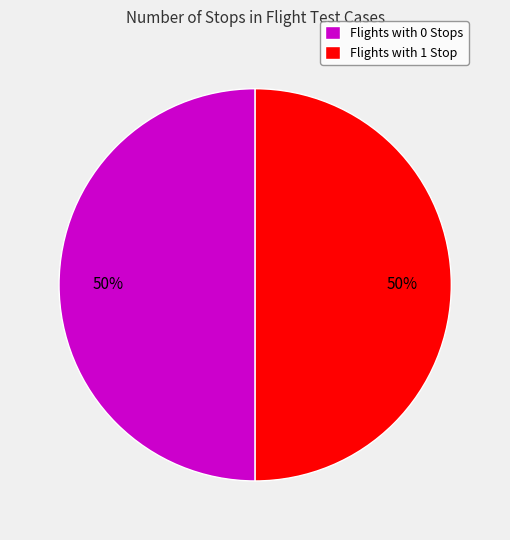

Is the sum of Flights with 1 Stop and Flights with 0 Stops greater than half?

Yes